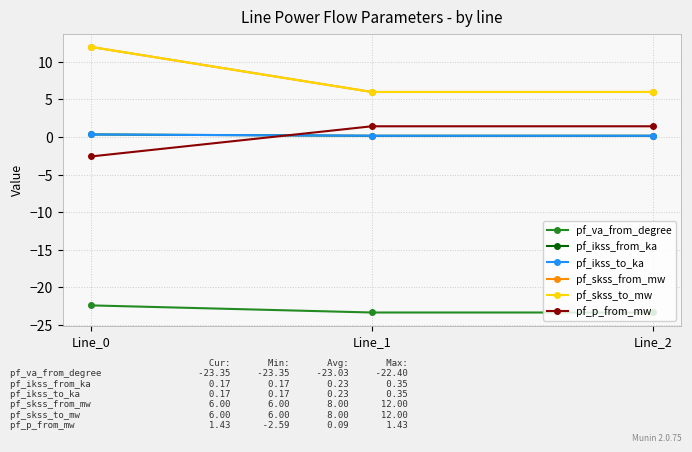

List the series in order of their peak value, lowest first.

pf_va_from_degree, pf_ikss_from_ka, pf_ikss_to_ka, pf_p_from_mw, pf_skss_from_mw, pf_skss_to_mw